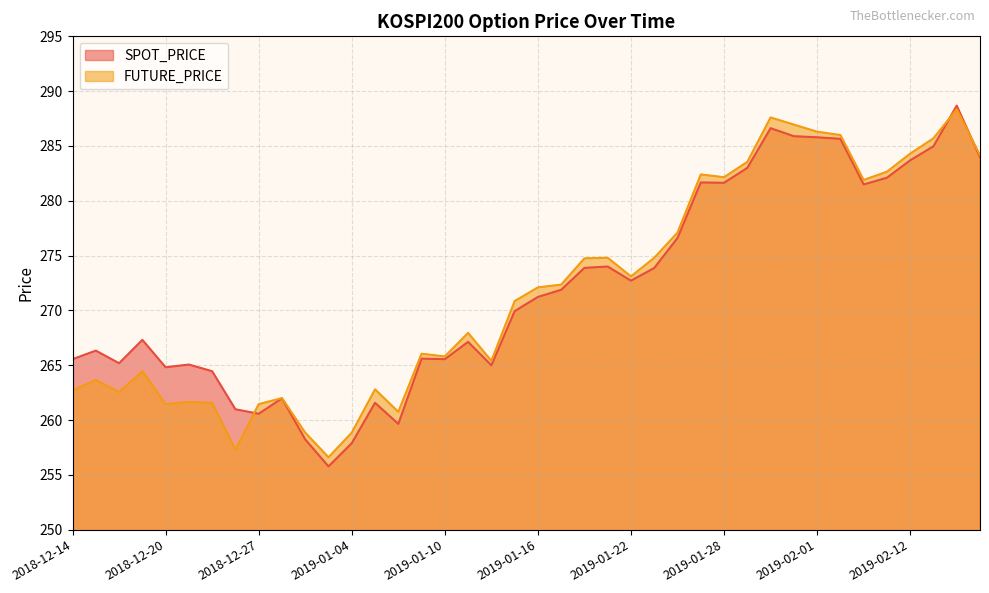

What is the difference between the SPOT_PRICE values at 2019-01-23 and 2019-02-12?

9.8